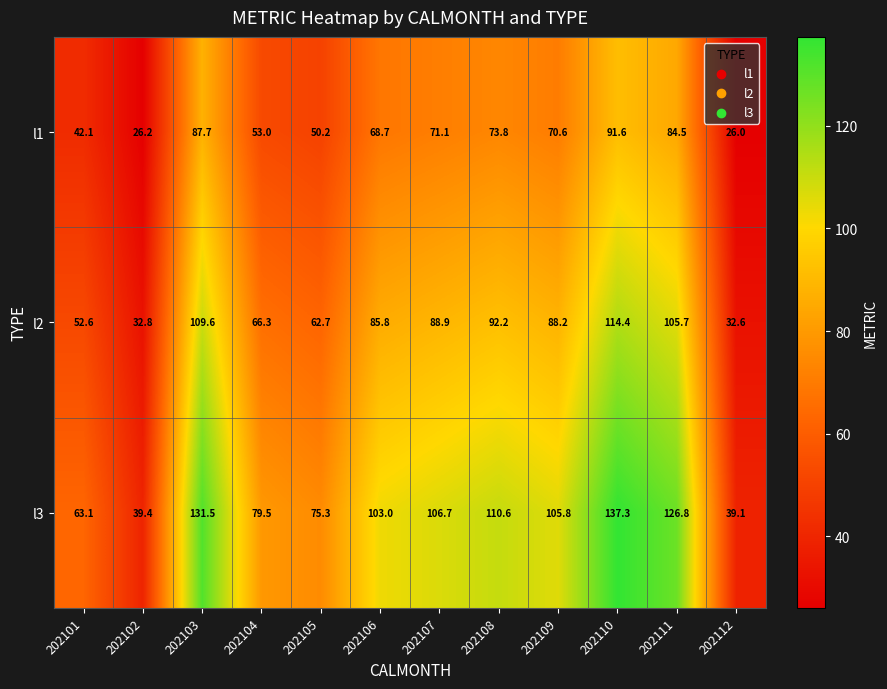

What is the spread (max minus min) of values at 202111?

42.3